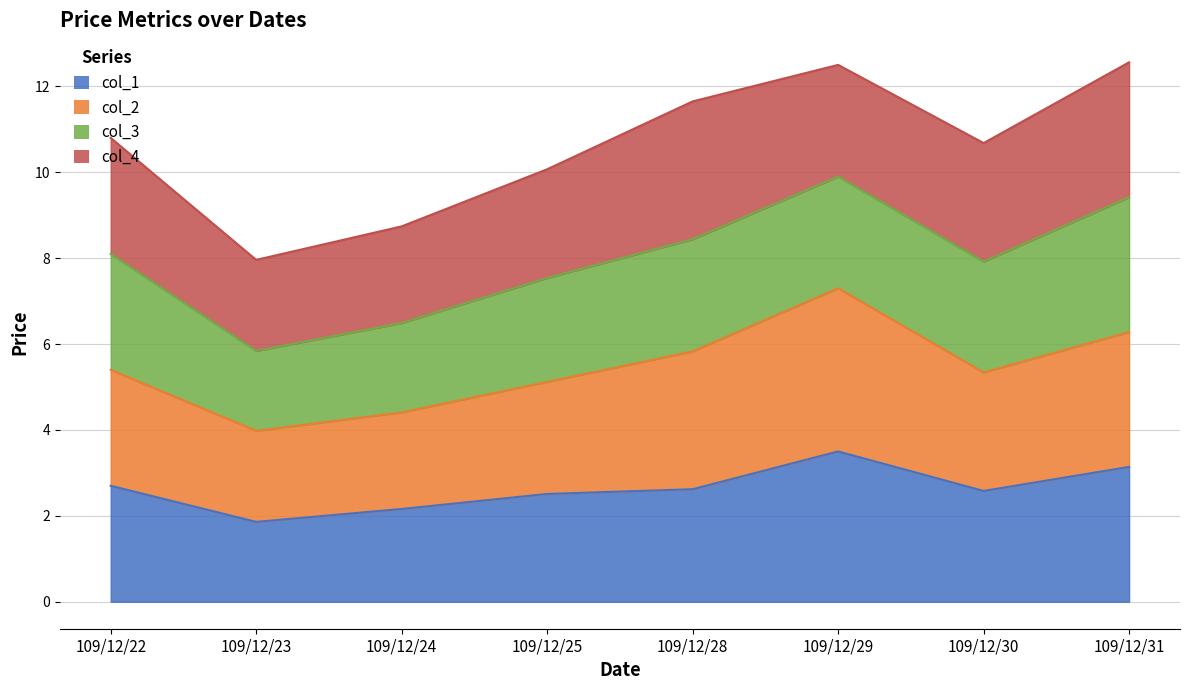

What is the total value across all series at 109/12/22?

10.8